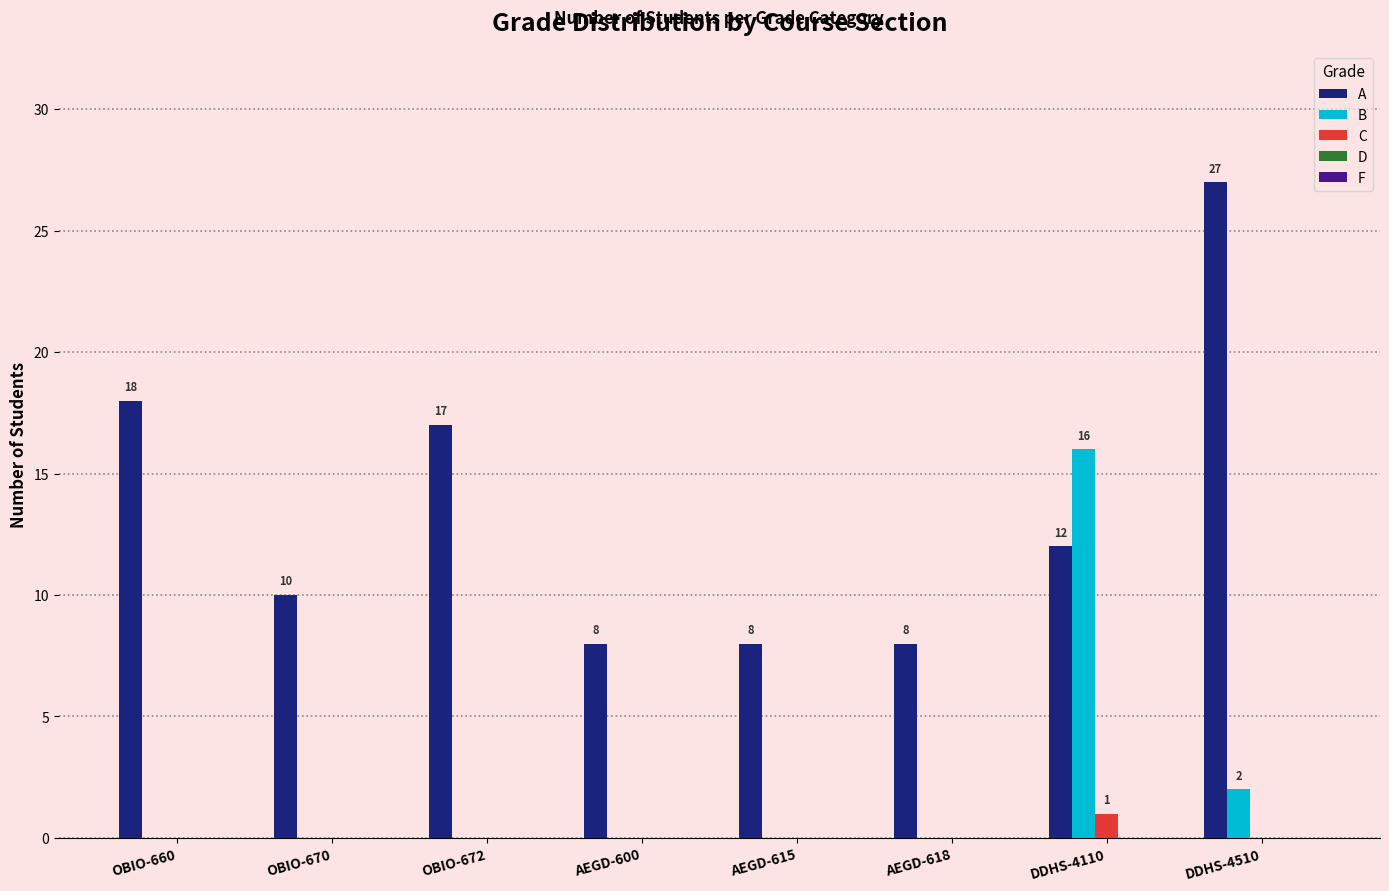

Count the number of categories in the chart.

8